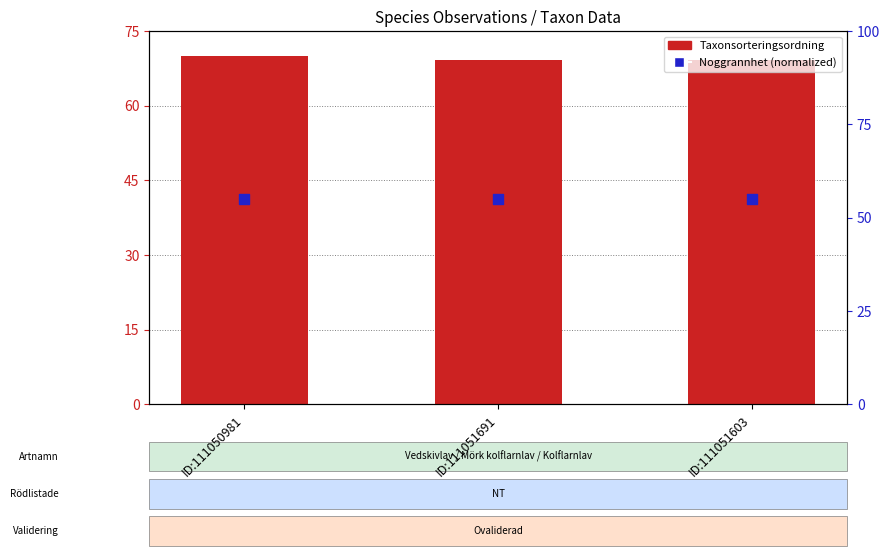

Which series contains the highest Y value?

Taxonsorteringsordning